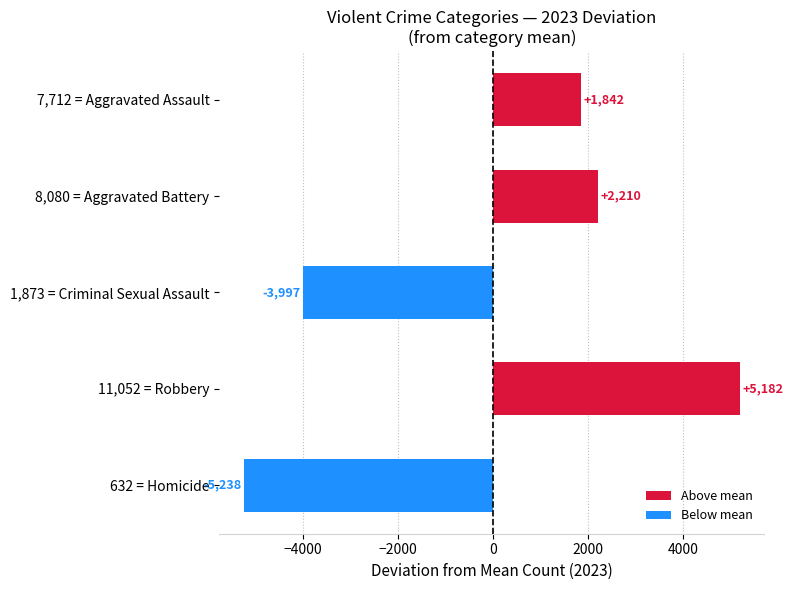

What is the maximum value shown in the chart?

5182.2